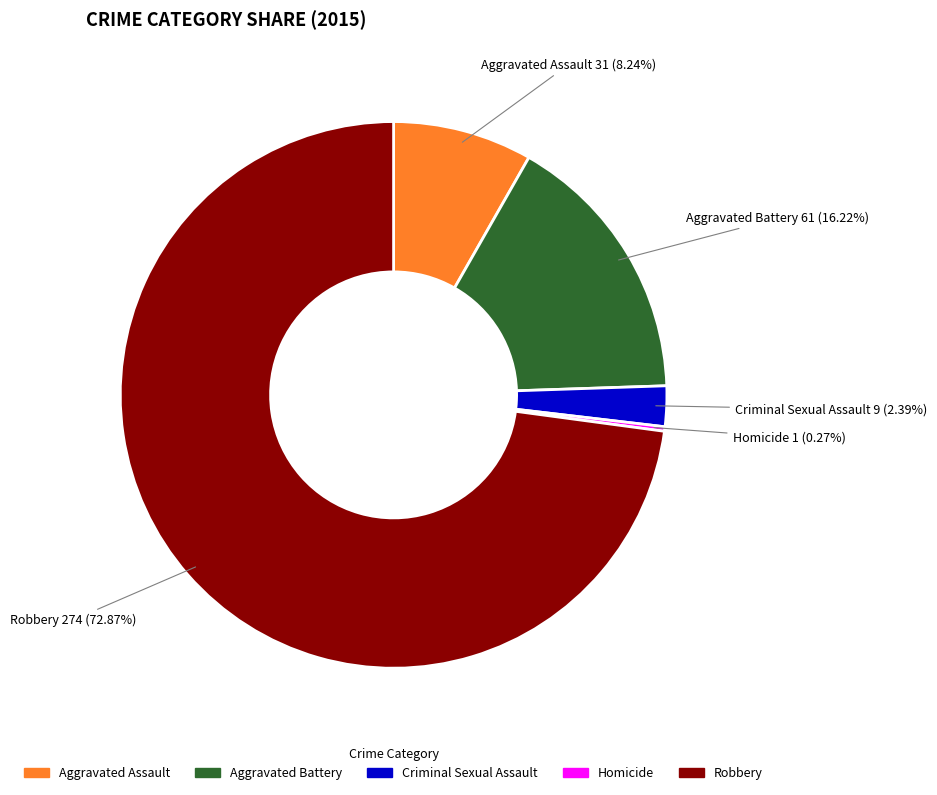

Is there a majority slice in this chart?

Yes